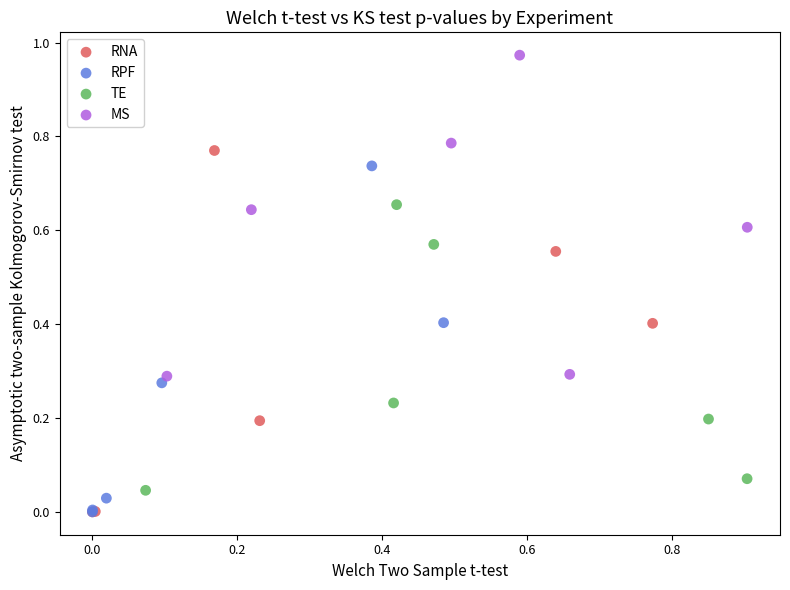

Which series contains the highest Y value?

MS